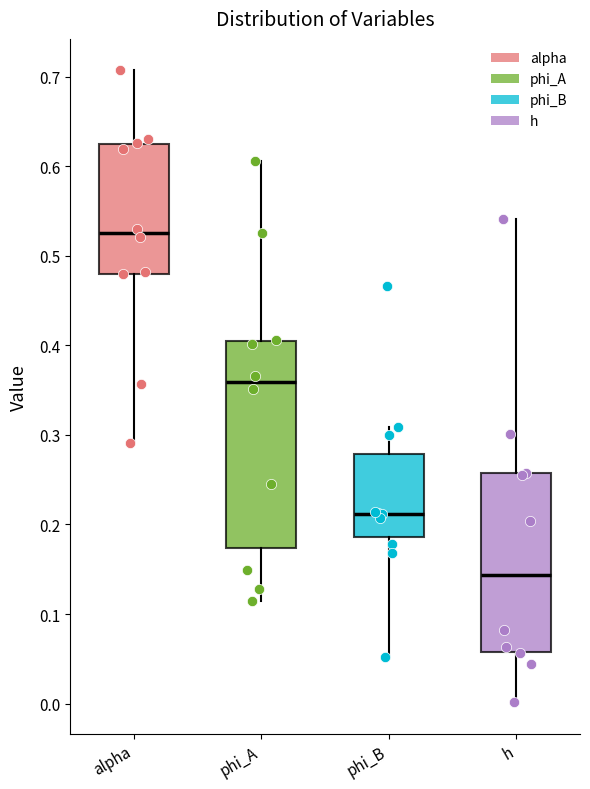

Reading left to right, read every box against the y-axis: the position of its median line, the range the box covers, and the ends of its whiskers. The values are not printed on the chart, so give them approximately, as read against the axis.

alpha: median 0.53, box 0.48 to 0.62, whiskers 0.29 to 0.71
phi_A: median 0.36, box 0.17 to 0.40, whiskers 0.11 to 0.61
phi_B: median 0.21, box 0.19 to 0.28, whiskers 0.05 to 0.31
h: median 0.14, box 0.06 to 0.26, whiskers 0.00 to 0.54